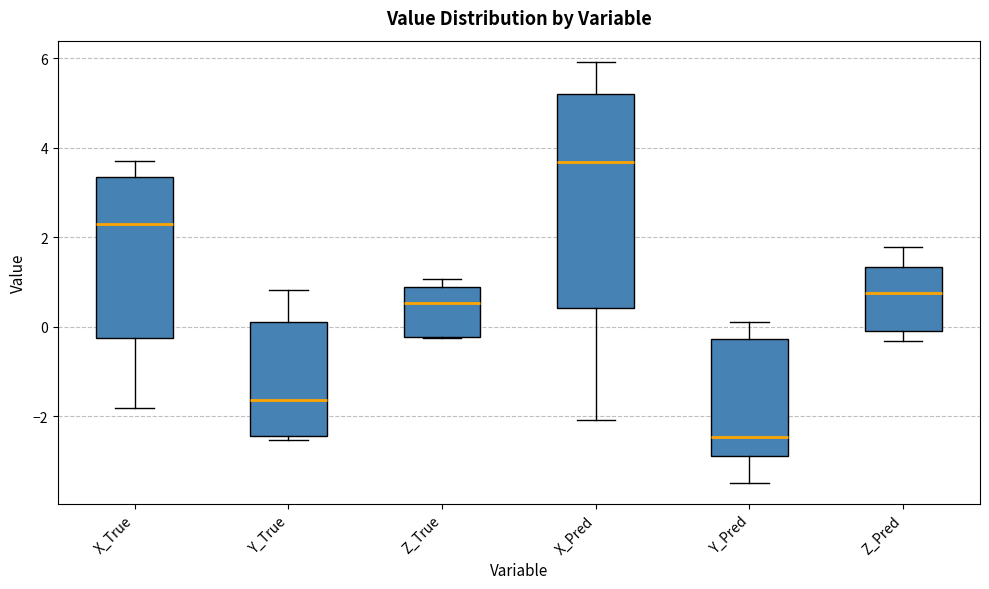

Where does the lower whisker of the box for Z_Pred end on the y-axis? The values are not printed on the chart, so give them approximately, as read against the axis.

-0.4